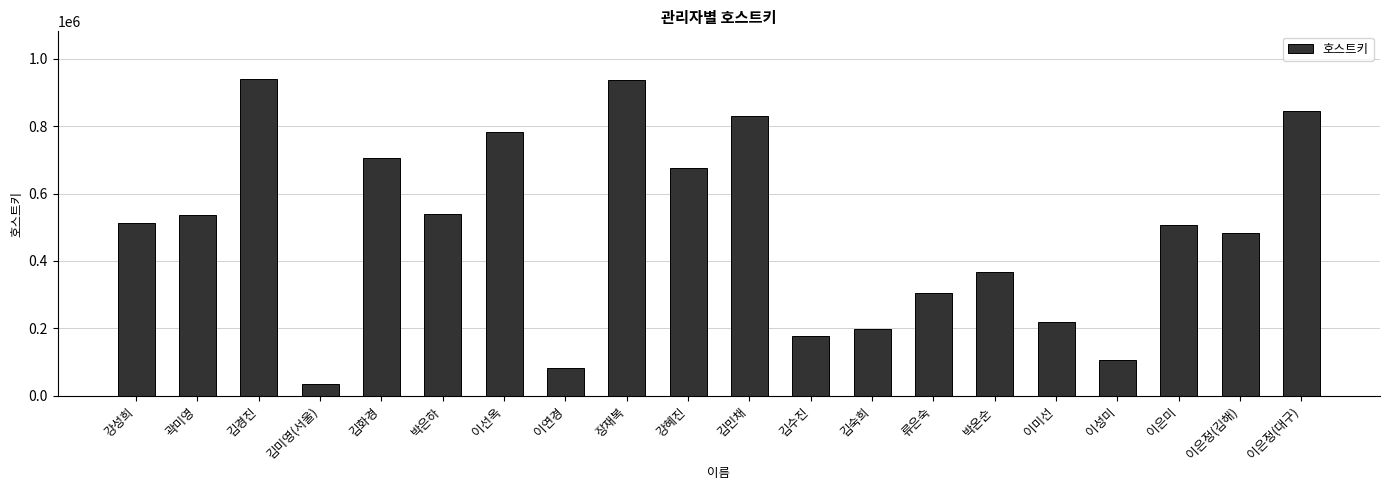

What position from the left is 이성미?

17